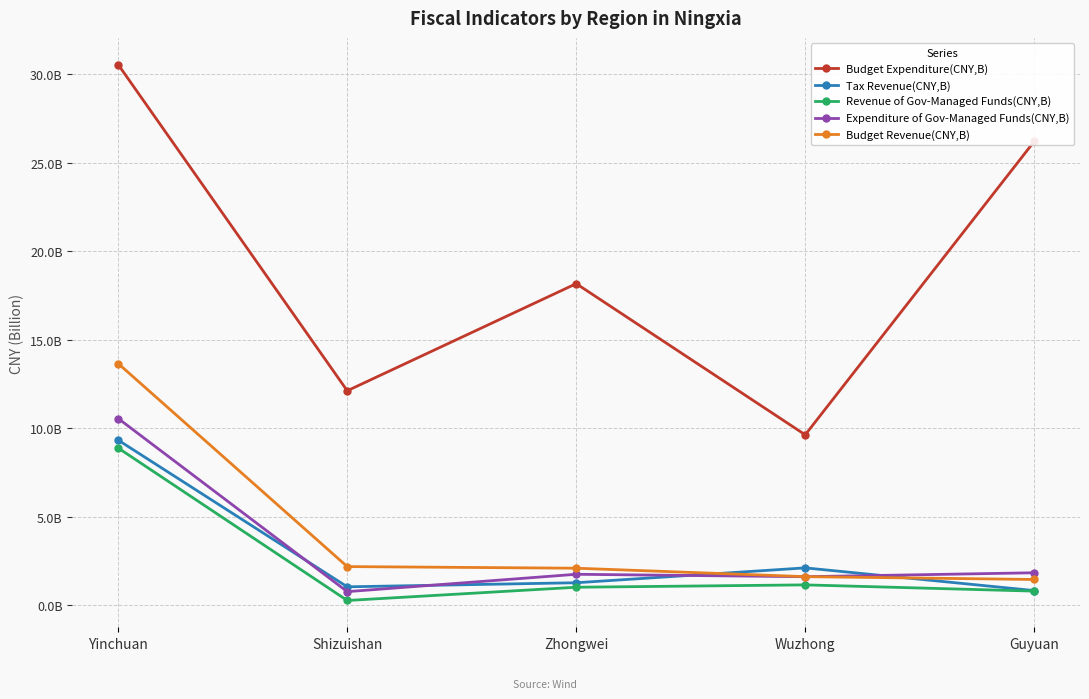

Is this an area chart (filled region under the line)?

No